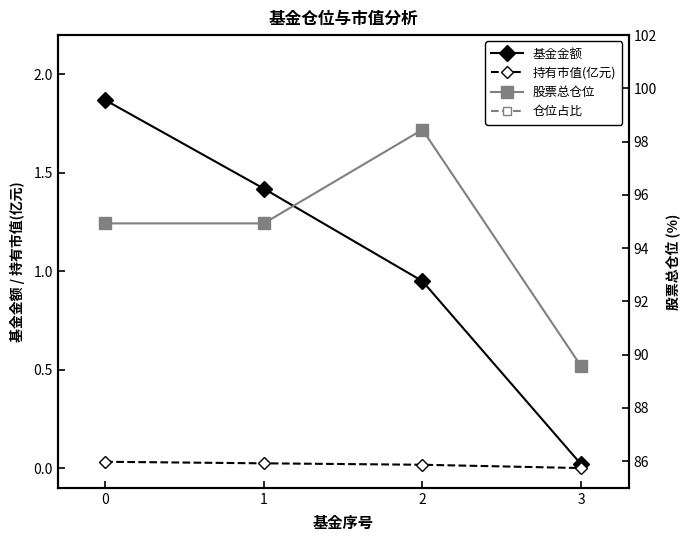

What is the spread (max minus min) of values at 1?

94.9